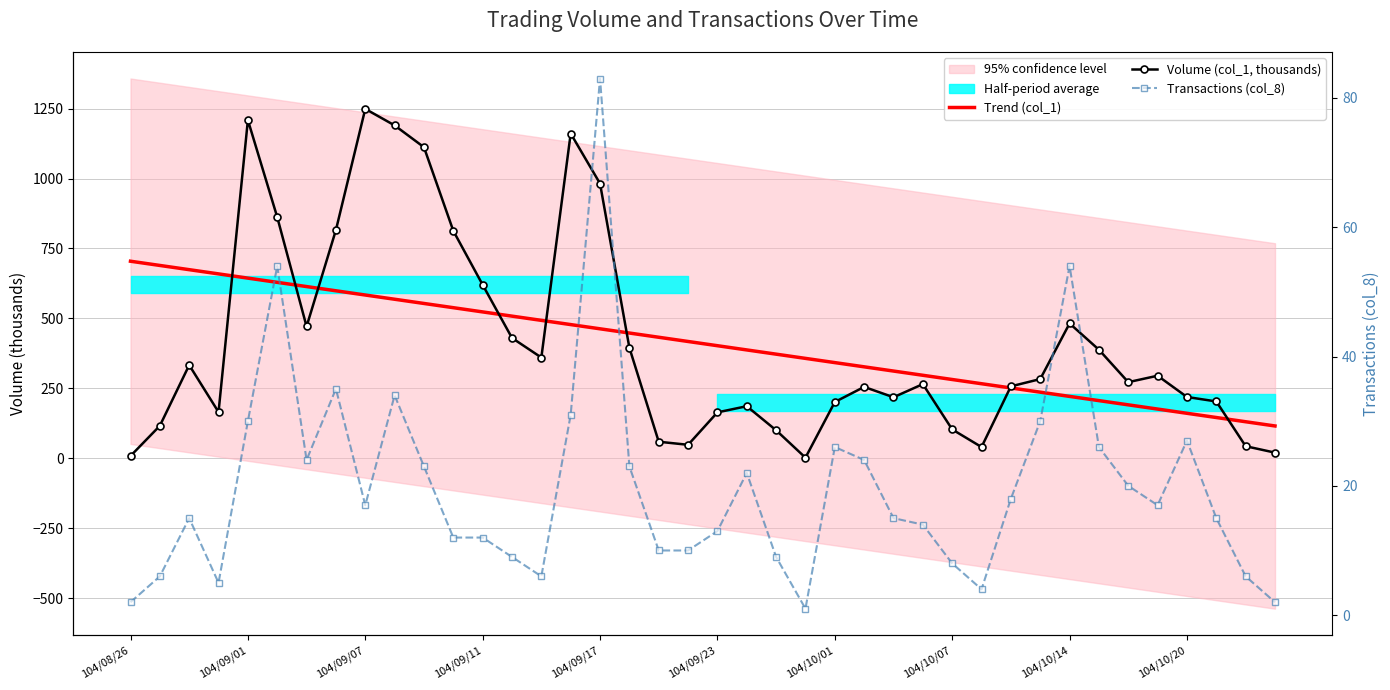

At which label does Trend (col_1) reach its peak?

104/08/26